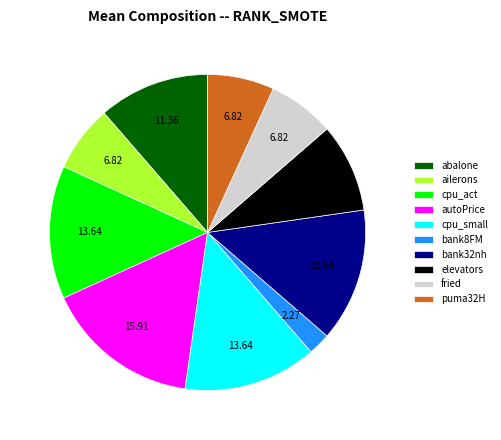

True or false: puma32H accounts for 1% of the total.

False